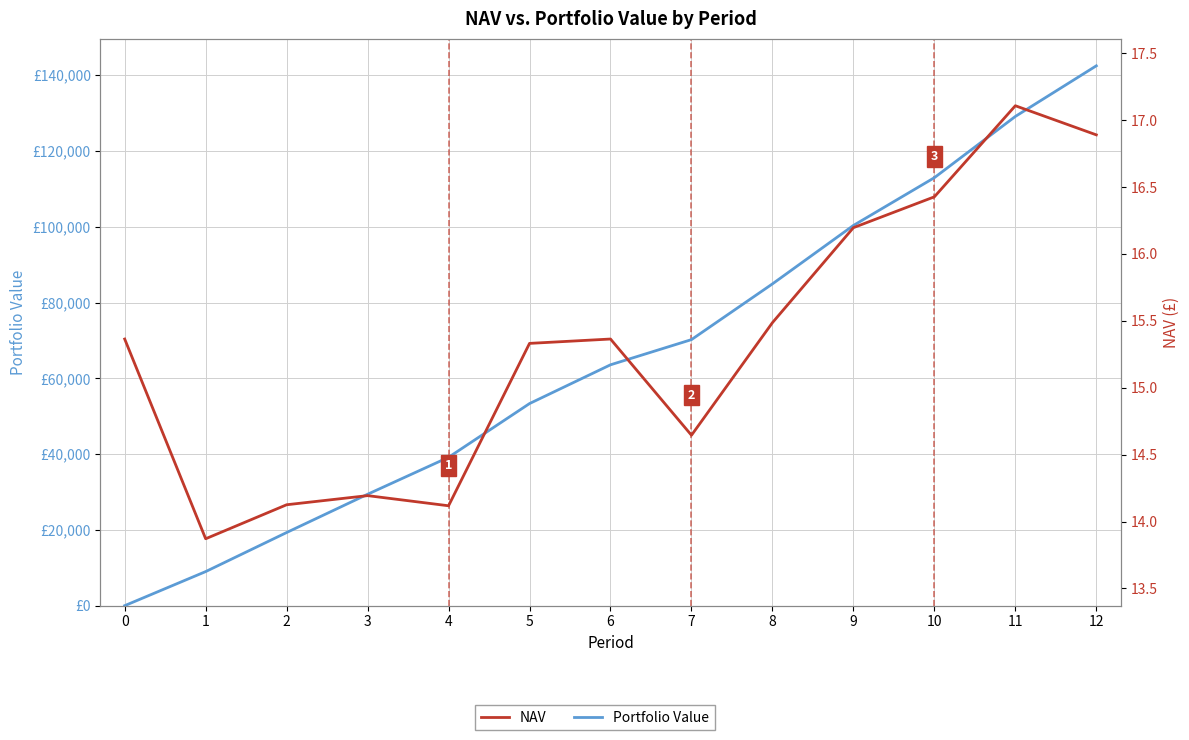

What is the greatest value displayed?

142456.2